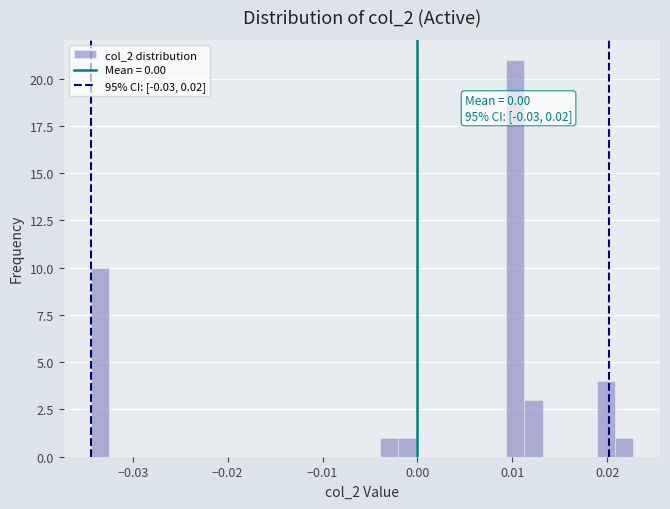

Around what value on the x-axis is the tallest bar? Give the approximate position of its centre, as read against the axis.

0.010